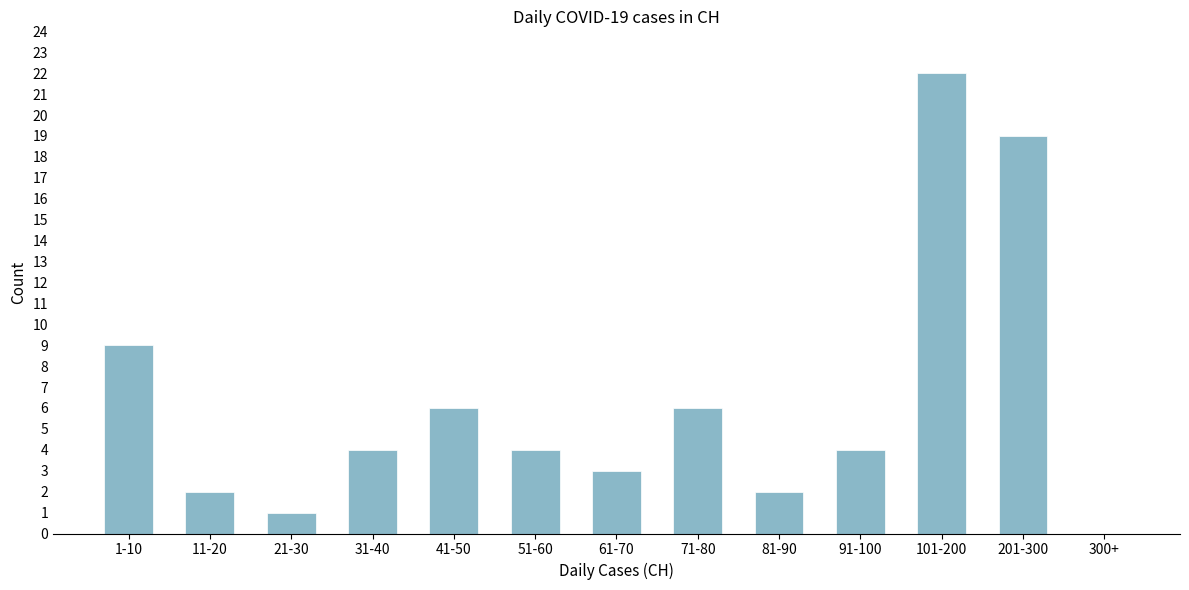

Reading right to left, extract all data points from this chart.

300+=0	201-300=19	101-200=22	91-100=4	81-90=2	71-80=6	61-70=3	51-60=4	41-50=6	31-40=4	21-30=1	11-20=2	1-10=9